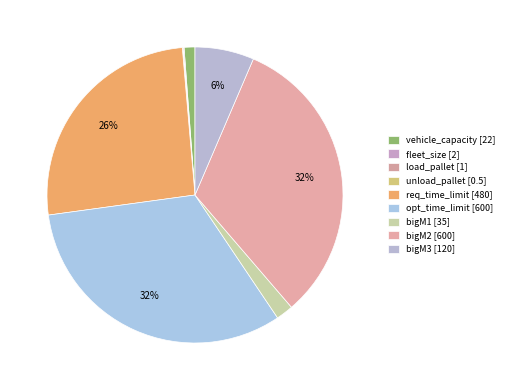

How many slices are in this pie chart?

9